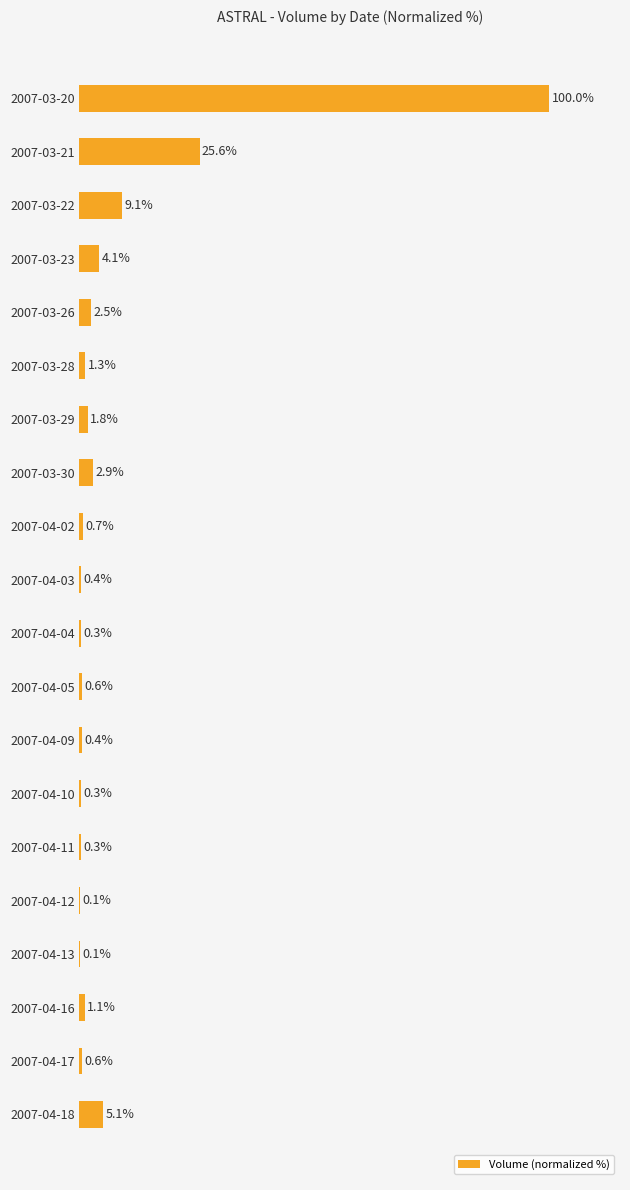

Which category has the highest value across all series?

2007-03-20